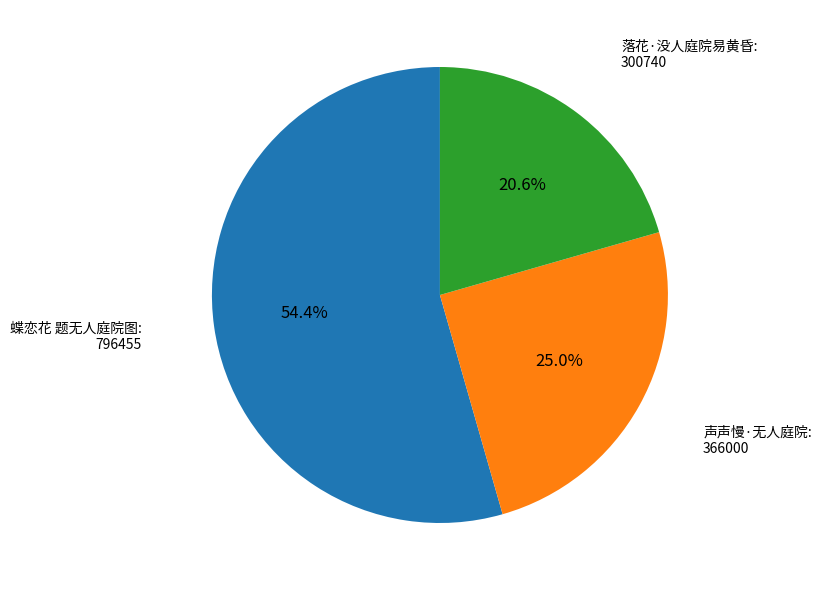

How many segments does this pie chart have?

3